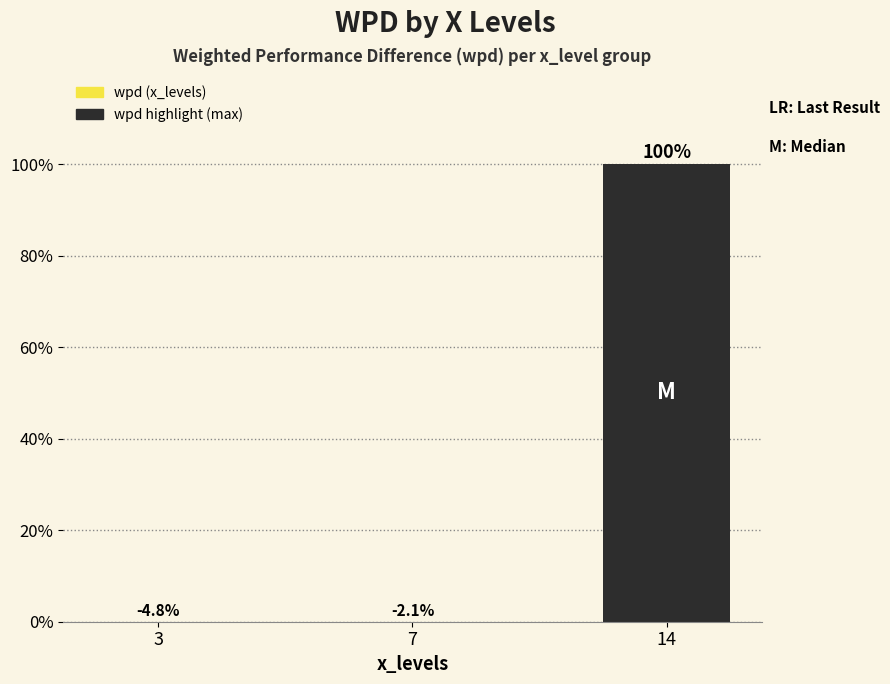

True or false: the data shows 100.0 at 14.

True